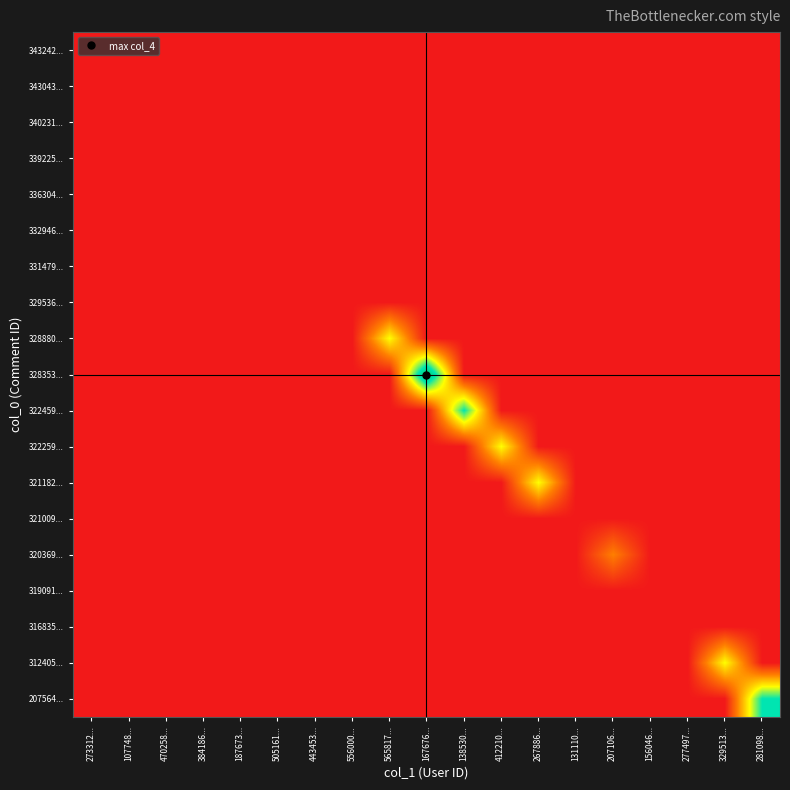

Reading left to right, transcribe all the data shown in this chart.

343242...: 273312...=0	107748...=0	470258...=0	384186...=0	187673...=0	505161...=0	443453...=0	556000...=0	565817...=0	167676...=0	138530...=0	412210...=0	267886...=0	131110...=0	207106...=0	156046...=0	277497...=0	329513...=0	281098...=0
343043...: 273312...=0	107748...=0	470258...=0	384186...=0	187673...=0	505161...=0	443453...=0	556000...=0	565817...=0	167676...=0	138530...=0	412210...=0	267886...=0	131110...=0	207106...=0	156046...=0	277497...=0	329513...=0	281098...=0
340231...: 273312...=0	107748...=0	470258...=0	384186...=0	187673...=0	505161...=0	443453...=0	556000...=0	565817...=0	167676...=0	138530...=0	412210...=0	267886...=0	131110...=0	207106...=0	156046...=0	277497...=0	329513...=0	281098...=0
339225...: 273312...=0	107748...=0	470258...=0	384186...=0	187673...=0	505161...=0	443453...=0	556000...=0	565817...=0	167676...=0	138530...=0	412210...=0	267886...=0	131110...=0	207106...=0	156046...=0	277497...=0	329513...=0	281098...=0
336304...: 273312...=0	107748...=0	470258...=0	384186...=0	187673...=0	505161...=0	443453...=0	556000...=0	565817...=0	167676...=0	138530...=0	412210...=0	267886...=0	131110...=0	207106...=0	156046...=0	277497...=0	329513...=0	281098...=0
332946...: 273312...=0	107748...=0	470258...=0	384186...=0	187673...=0	505161...=0	443453...=0	556000...=0	565817...=0	167676...=0	138530...=0	412210...=0	267886...=0	131110...=0	207106...=0	156046...=0	277497...=0	329513...=0	281098...=0
331479...: 273312...=0	107748...=0	470258...=0	384186...=0	187673...=0	505161...=0	443453...=0	556000...=0	565817...=0	167676...=0	138530...=0	412210...=0	267886...=0	131110...=0	207106...=0	156046...=0	277497...=0	329513...=0	281098...=0
329536...: 273312...=0	107748...=0	470258...=0	384186...=0	187673...=0	505161...=0	443453...=0	556000...=0	565817...=0	167676...=0	138530...=0	412210...=0	267886...=0	131110...=0	207106...=0	156046...=0	277497...=0	329513...=0	281098...=0
328880...: 273312...=0	107748...=0	470258...=0	384186...=0	187673...=0	505161...=0	443453...=0	556000...=0	565817...=2	167676...=0	138530...=0	412210...=0	267886...=0	131110...=0	207106...=0	156046...=0	277497...=0	329513...=0	281098...=0
328353...: 273312...=0	107748...=0	470258...=0	384186...=0	187673...=0	505161...=0	443453...=0	556000...=0	565817...=0	167676...=4	138530...=0	412210...=0	267886...=0	131110...=0	207106...=0	156046...=0	277497...=0	329513...=0	281098...=0
322459...: 273312...=0	107748...=0	470258...=0	384186...=0	187673...=0	505161...=0	443453...=0	556000...=0	565817...=0	167676...=0	138530...=3	412210...=0	267886...=0	131110...=0	207106...=0	156046...=0	277497...=0	329513...=0	281098...=0
322259...: 273312...=0	107748...=0	470258...=0	384186...=0	187673...=0	505161...=0	443453...=0	556000...=0	565817...=0	167676...=0	138530...=0	412210...=2	267886...=0	131110...=0	207106...=0	156046...=0	277497...=0	329513...=0	281098...=0
321182...: 273312...=0	107748...=0	470258...=0	384186...=0	187673...=0	505161...=0	443453...=0	556000...=0	565817...=0	167676...=0	138530...=0	412210...=0	267886...=2	131110...=0	207106...=0	156046...=0	277497...=0	329513...=0	281098...=0
321009...: 273312...=0	107748...=0	470258...=0	384186...=0	187673...=0	505161...=0	443453...=0	556000...=0	565817...=0	167676...=0	138530...=0	412210...=0	267886...=0	131110...=0	207106...=0	156046...=0	277497...=0	329513...=0	281098...=0
320369...: 273312...=0	107748...=0	470258...=0	384186...=0	187673...=0	505161...=0	443453...=0	556000...=0	565817...=0	167676...=0	138530...=0	412210...=0	267886...=0	131110...=0	207106...=1	156046...=0	277497...=0	329513...=0	281098...=0
319091...: 273312...=0	107748...=0	470258...=0	384186...=0	187673...=0	505161...=0	443453...=0	556000...=0	565817...=0	167676...=0	138530...=0	412210...=0	267886...=0	131110...=0	207106...=0	156046...=0	277497...=0	329513...=0	281098...=0
316835...: 273312...=0	107748...=0	470258...=0	384186...=0	187673...=0	505161...=0	443453...=0	556000...=0	565817...=0	167676...=0	138530...=0	412210...=0	267886...=0	131110...=0	207106...=0	156046...=0	277497...=0	329513...=0	281098...=0
312405...: 273312...=0	107748...=0	470258...=0	384186...=0	187673...=0	505161...=0	443453...=0	556000...=0	565817...=0	167676...=0	138530...=0	412210...=0	267886...=0	131110...=0	207106...=0	156046...=0	277497...=0	329513...=2	281098...=0
207564...: 273312...=0	107748...=0	470258...=0	384186...=0	187673...=0	505161...=0	443453...=0	556000...=0	565817...=0	167676...=0	138530...=0	412210...=0	267886...=0	131110...=0	207106...=0	156046...=0	277497...=0	329513...=0	281098...=3